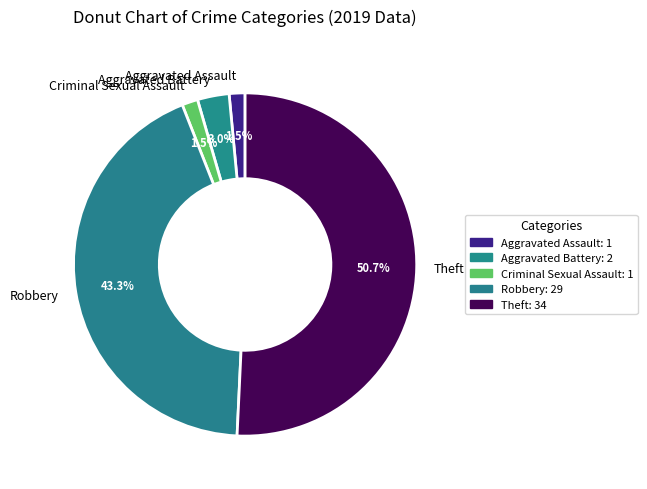

To the nearest percent, what is the difference between the largest and smallest slice percentages?

49%